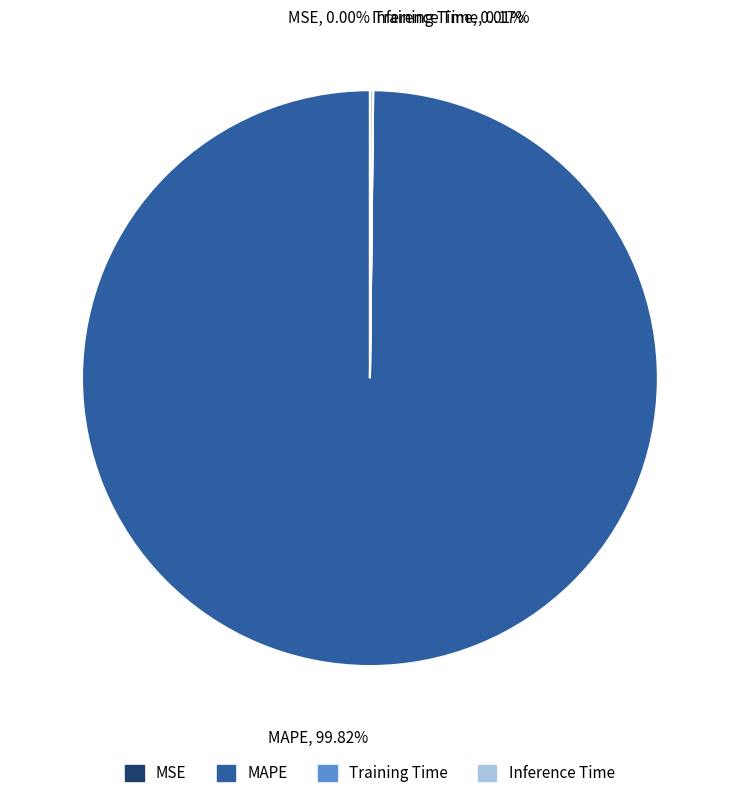

To the nearest percent, what portion does MAPE represent?

100%